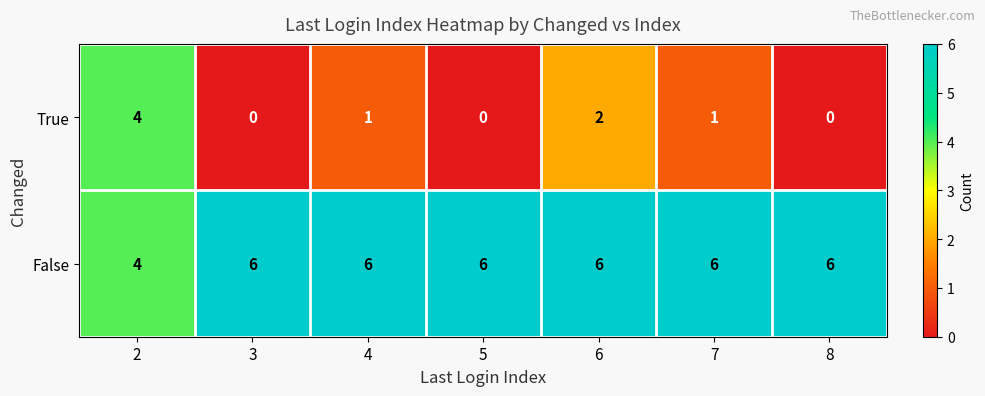

Between 4 and 5, which series saw the biggest shift?

True